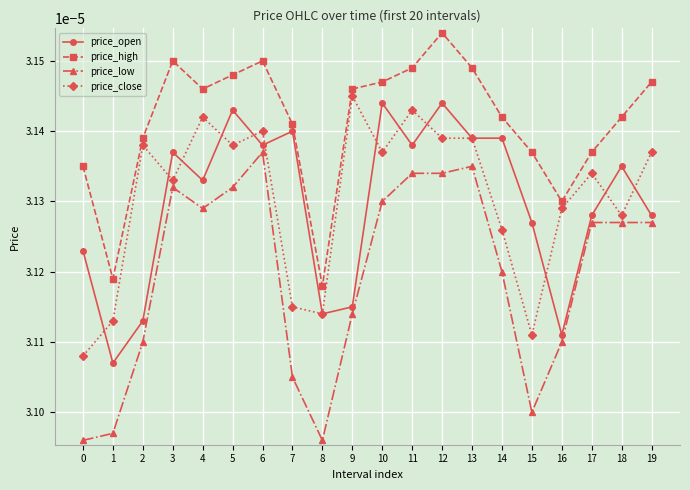

At which category is the sum across all series the highest?

12